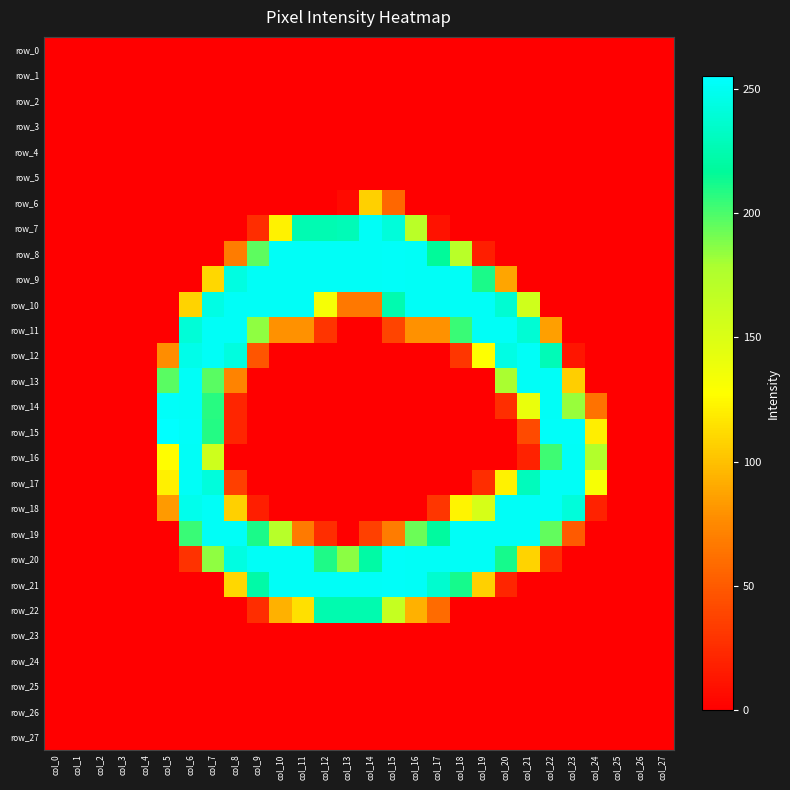

What is the spread (max minus min) of values at col_19?

252